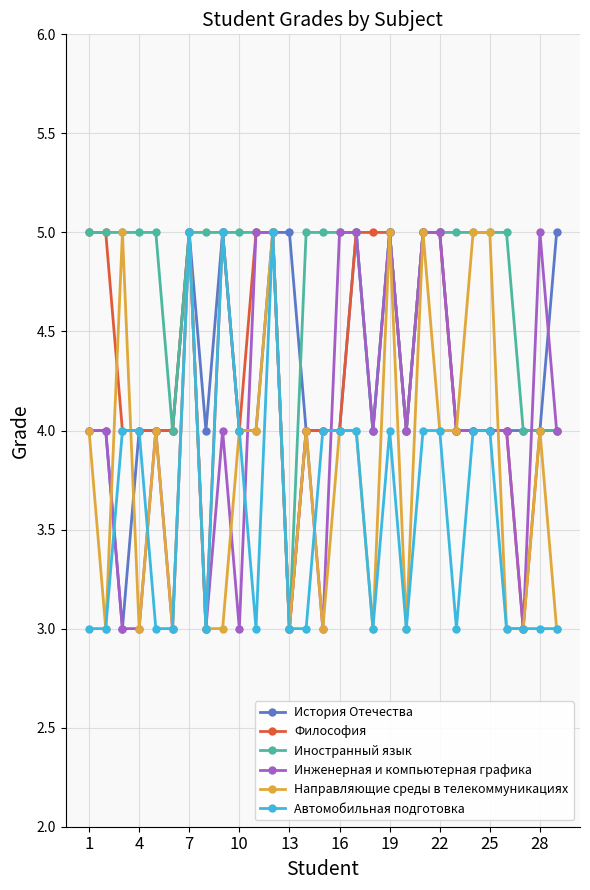

What is the value of the История Отечества point at the 6th from the left?

4